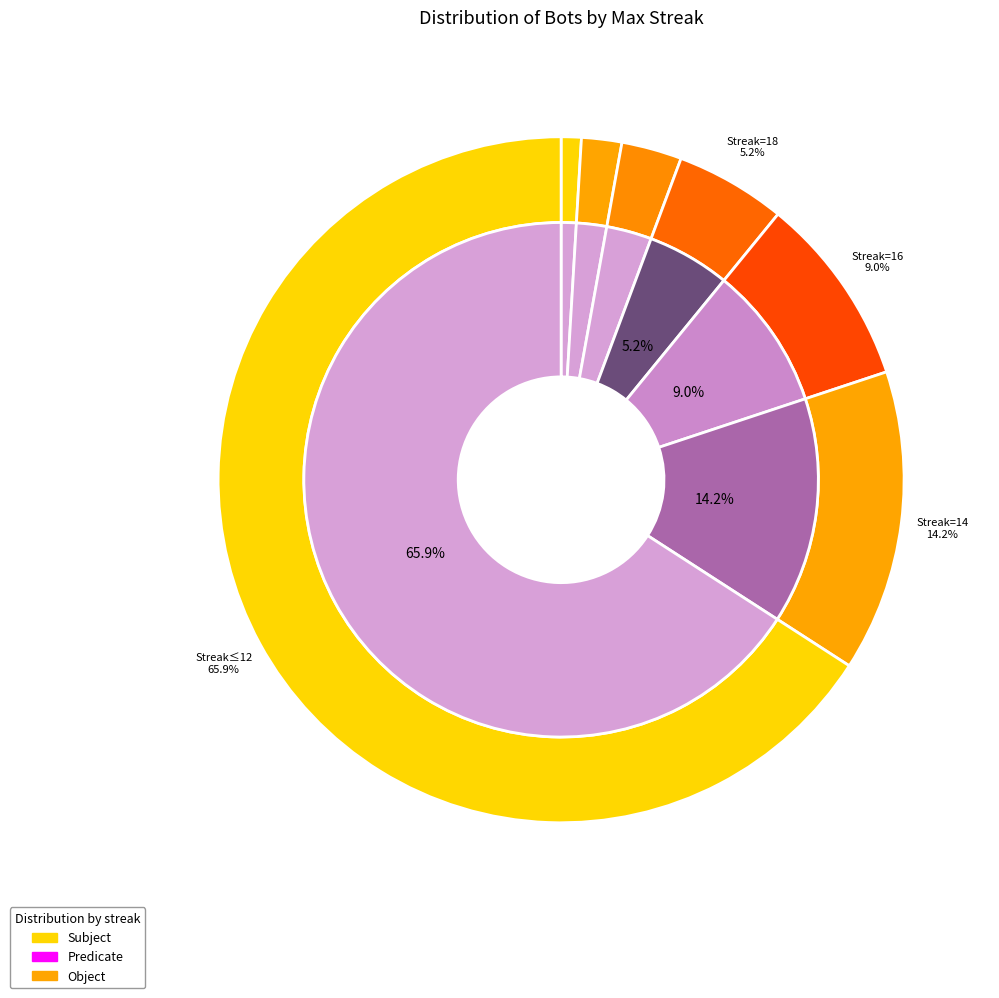

What is the change in value from 22 to 18?

+15